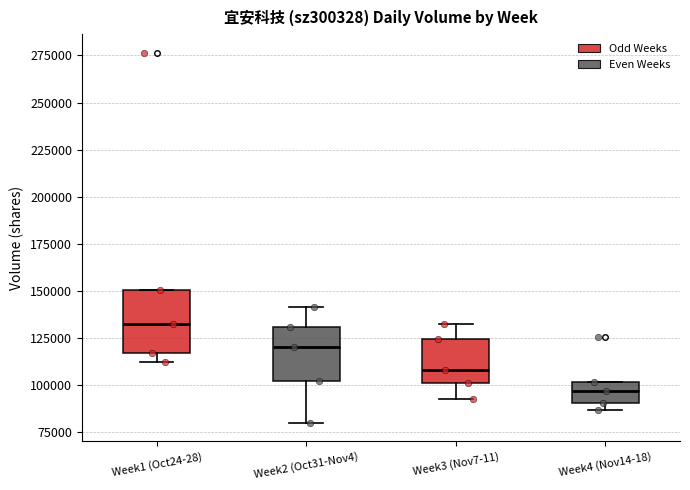

Which box has the highest median line?

Week1 (Oct24-28)